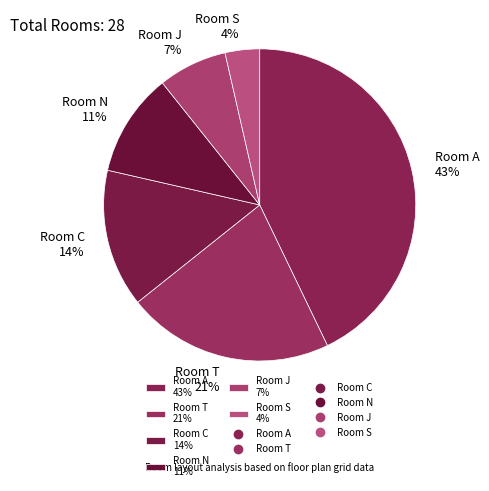

Between Room A 43% and Room S 4%, which is larger?

Room A 43%